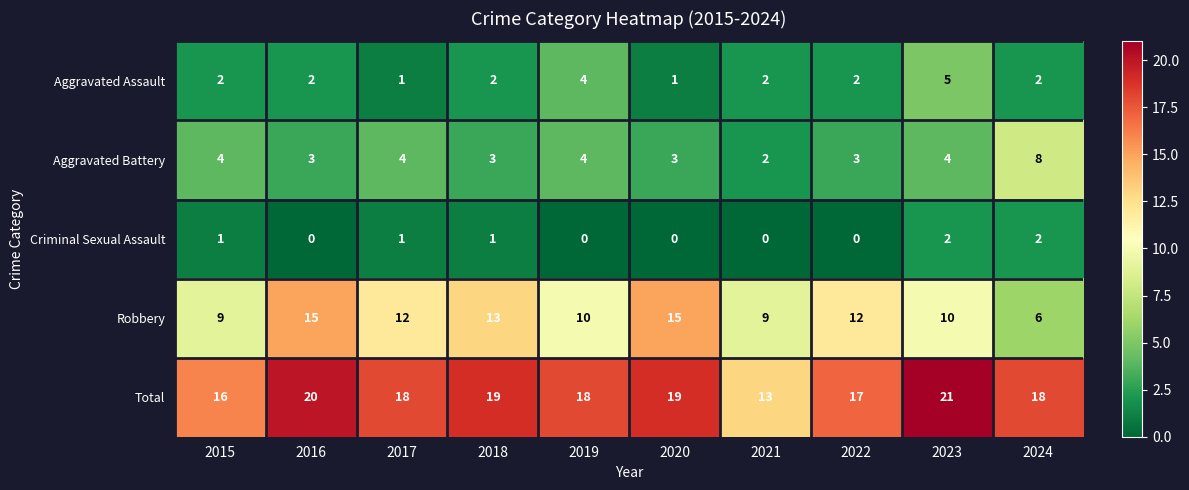

Which series has the widest spread of values?

Robbery